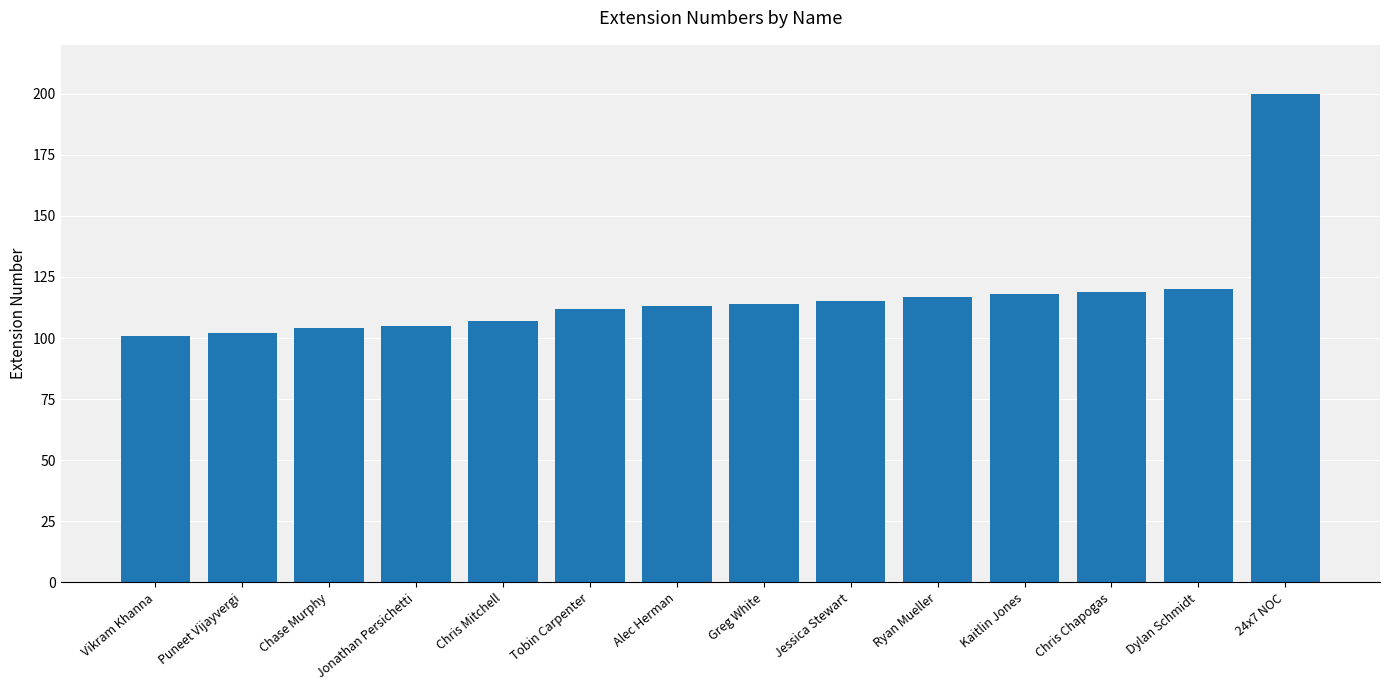

True or false: the data shows 117 at Ryan Mueller.

True